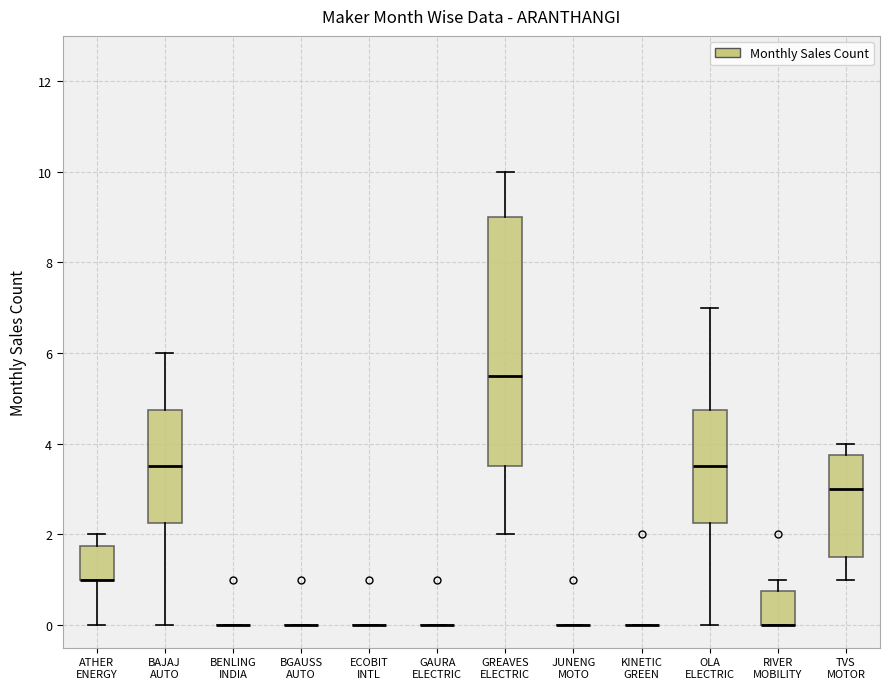

Which box is the tallest, from its lower edge to its upper edge?

GREAVES ELECTRIC